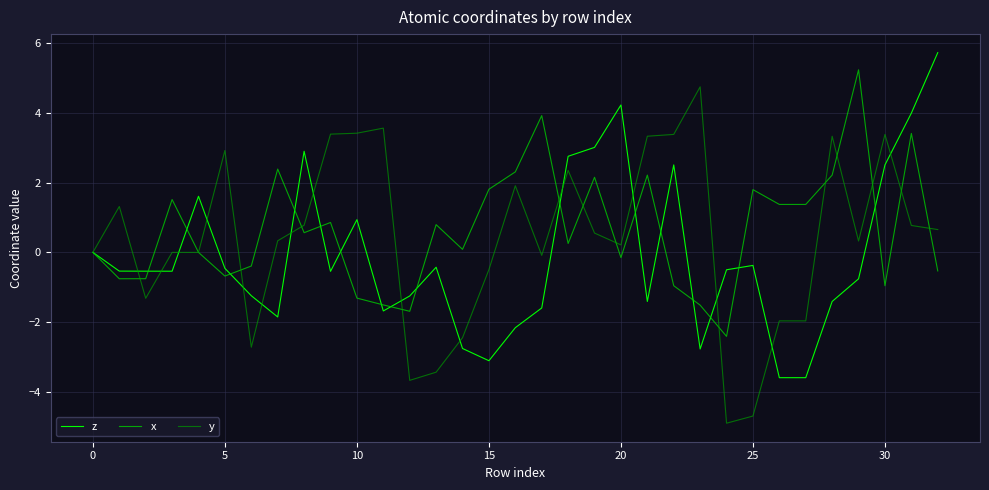

What is the lowest value of the x series?

-2.4